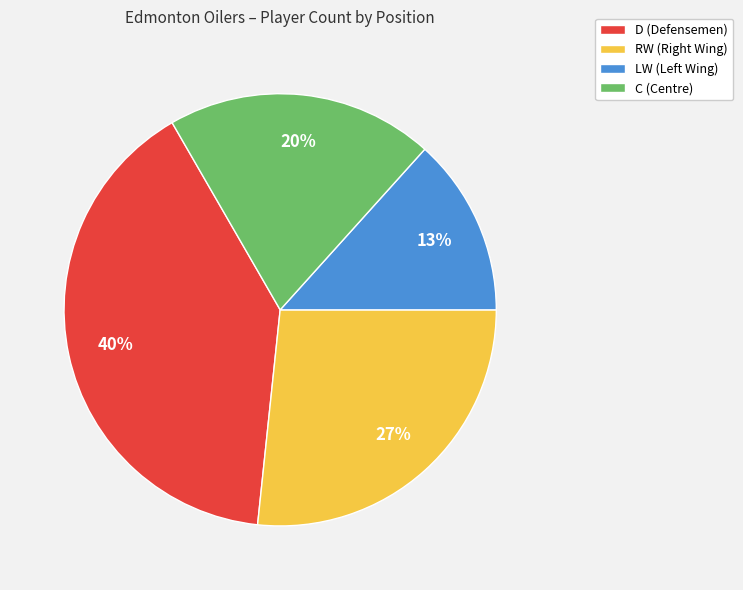

Which category has the smallest portion of the pie?

LW